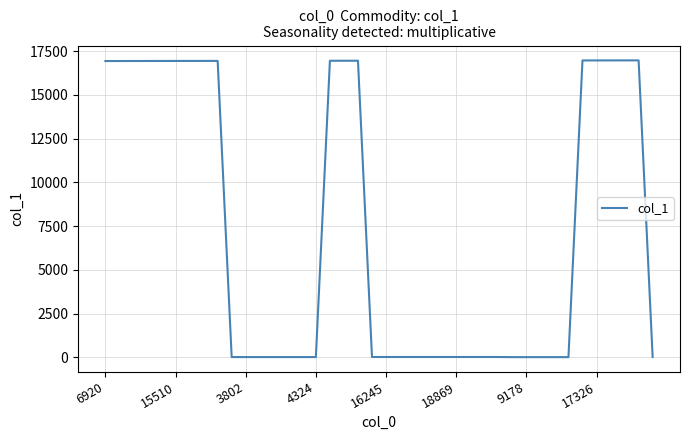

What is the minimum value shown in the chart?

11